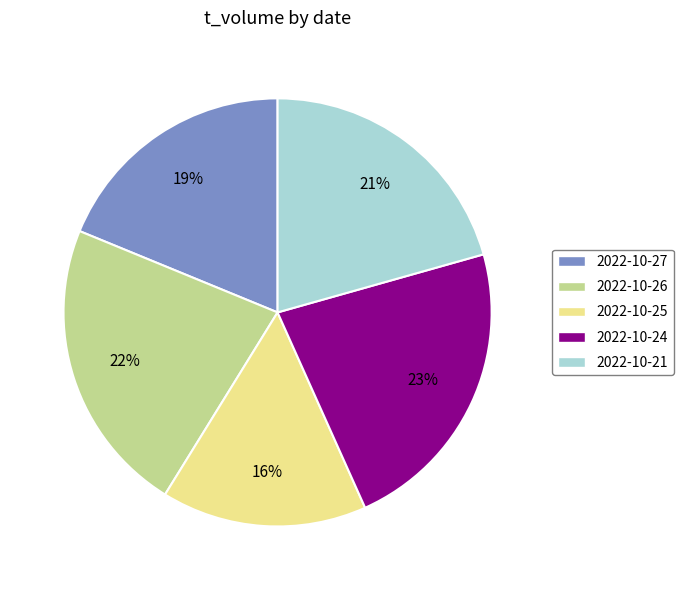

What is the smallest slice in the pie chart?

2022-10-25